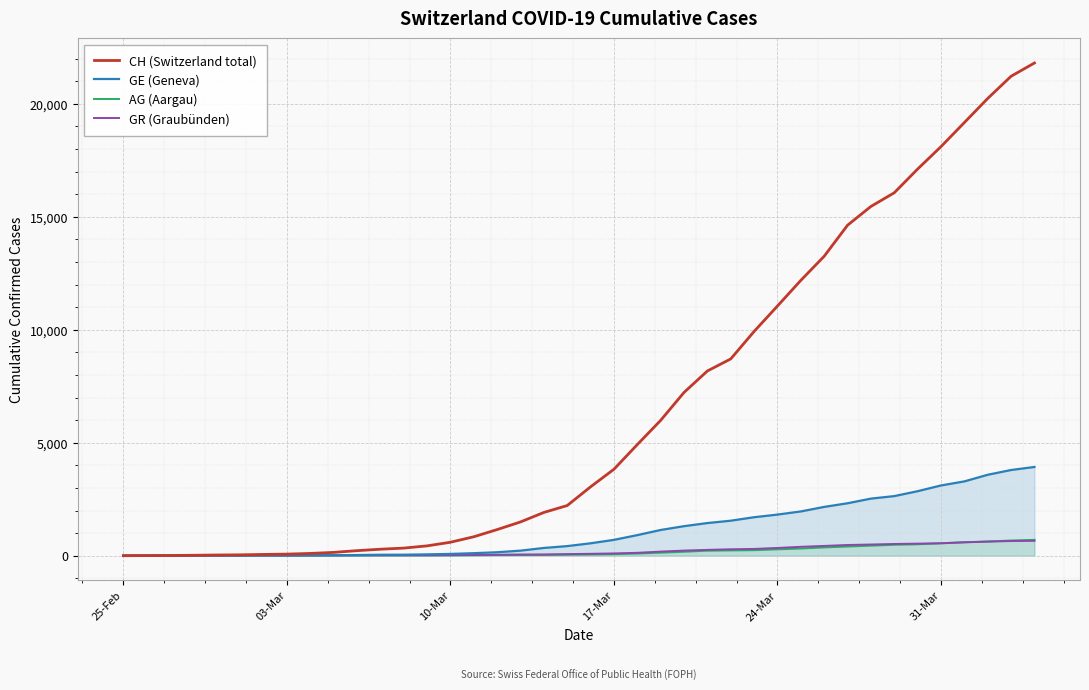

True or false: GR (Graubünden) and GE (Geneva) intersect in this chart.

True